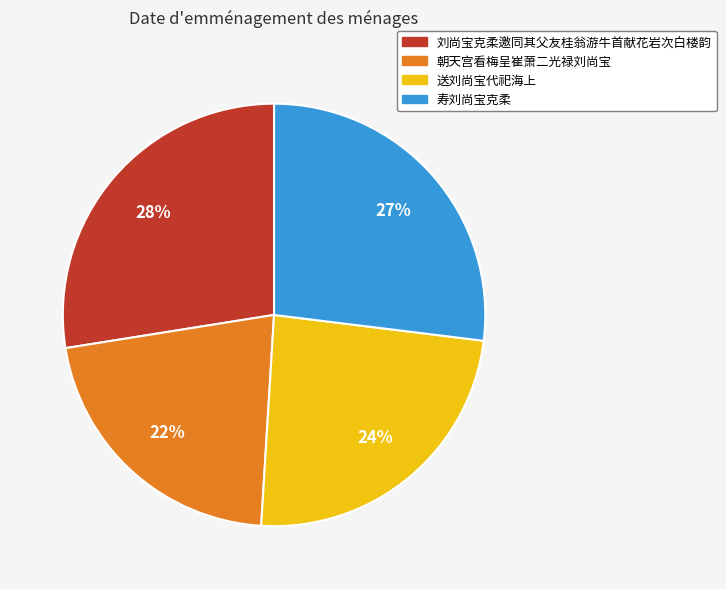

What is the largest slice in the pie chart?

刘尚宝克柔邀同其父友桂翁游牛首献花岩次白楼韵